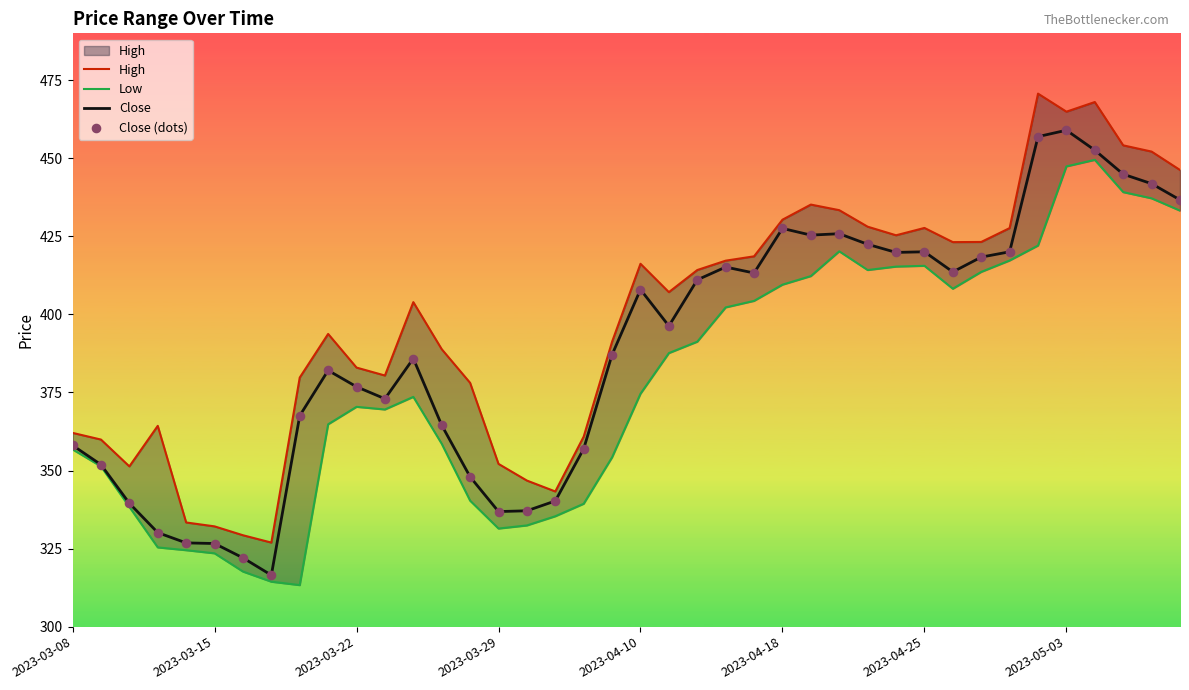

Which series contains the lowest Y value?

Low